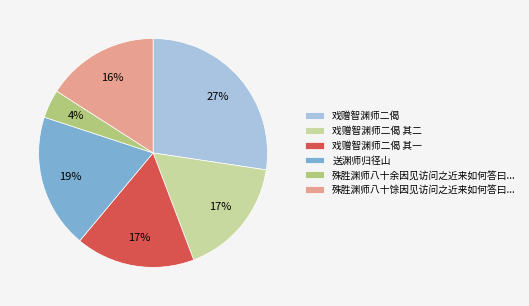

To the nearest percent, what is the difference between the largest and smallest slice percentages?

23%